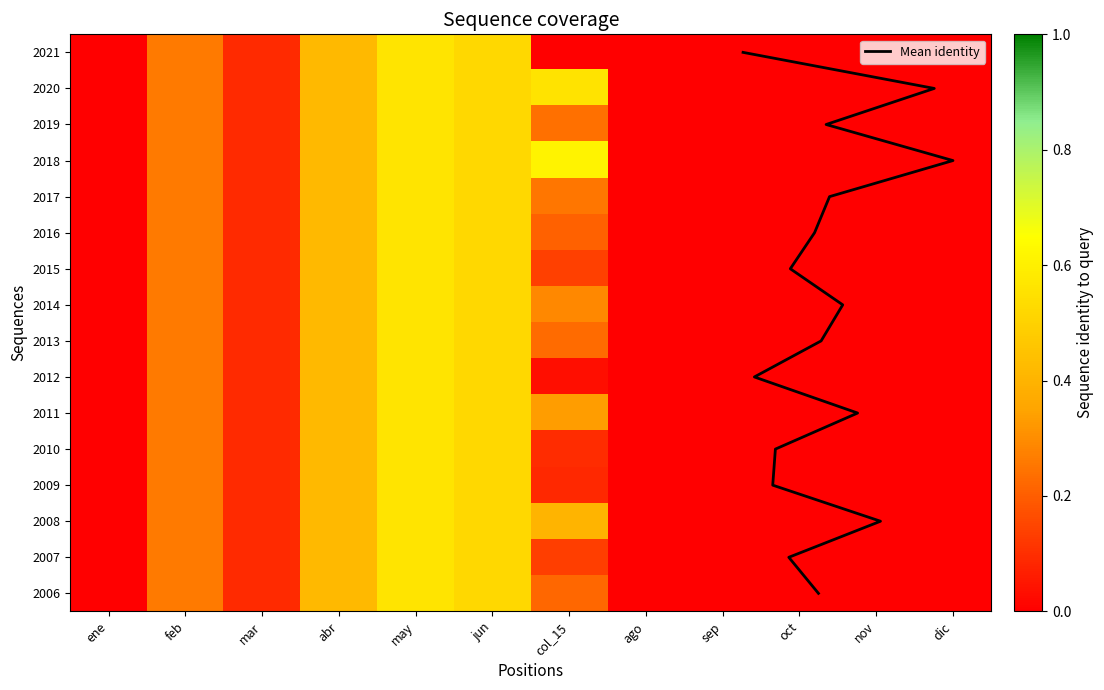

What is the sum of all 2009 values?

1.9